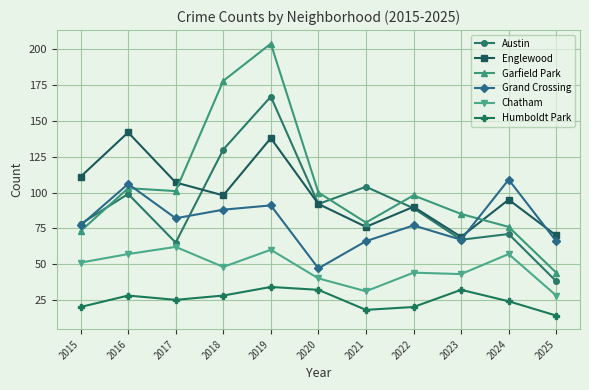

Which series changed the most between 2017 and 2022?

Austin